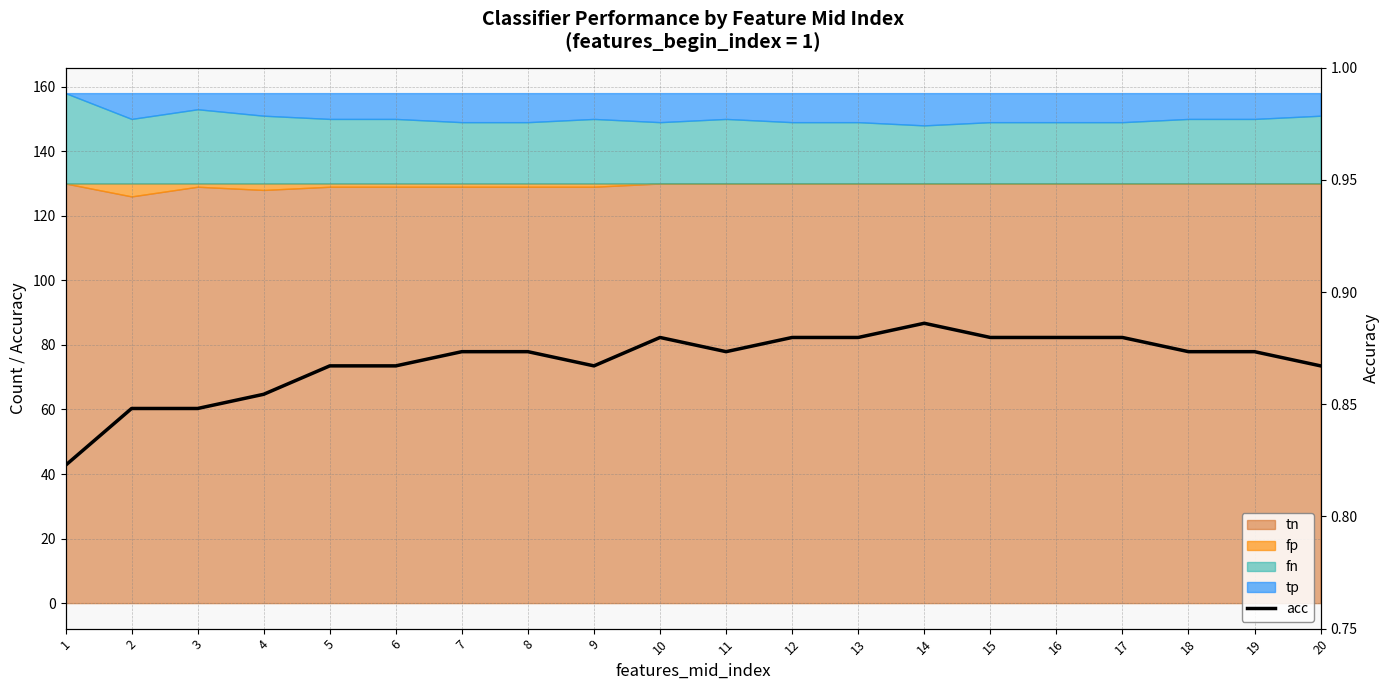

The value at 4 is 0.3. True or false?

False